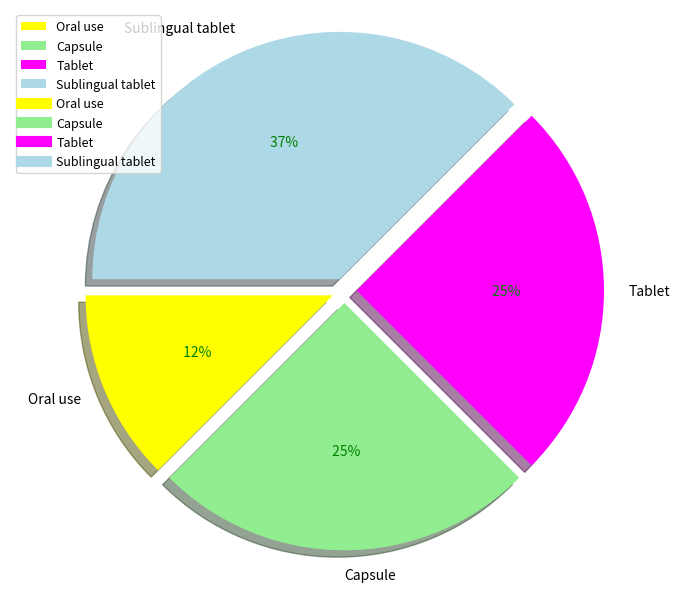

Count the number of slices in the pie.

4